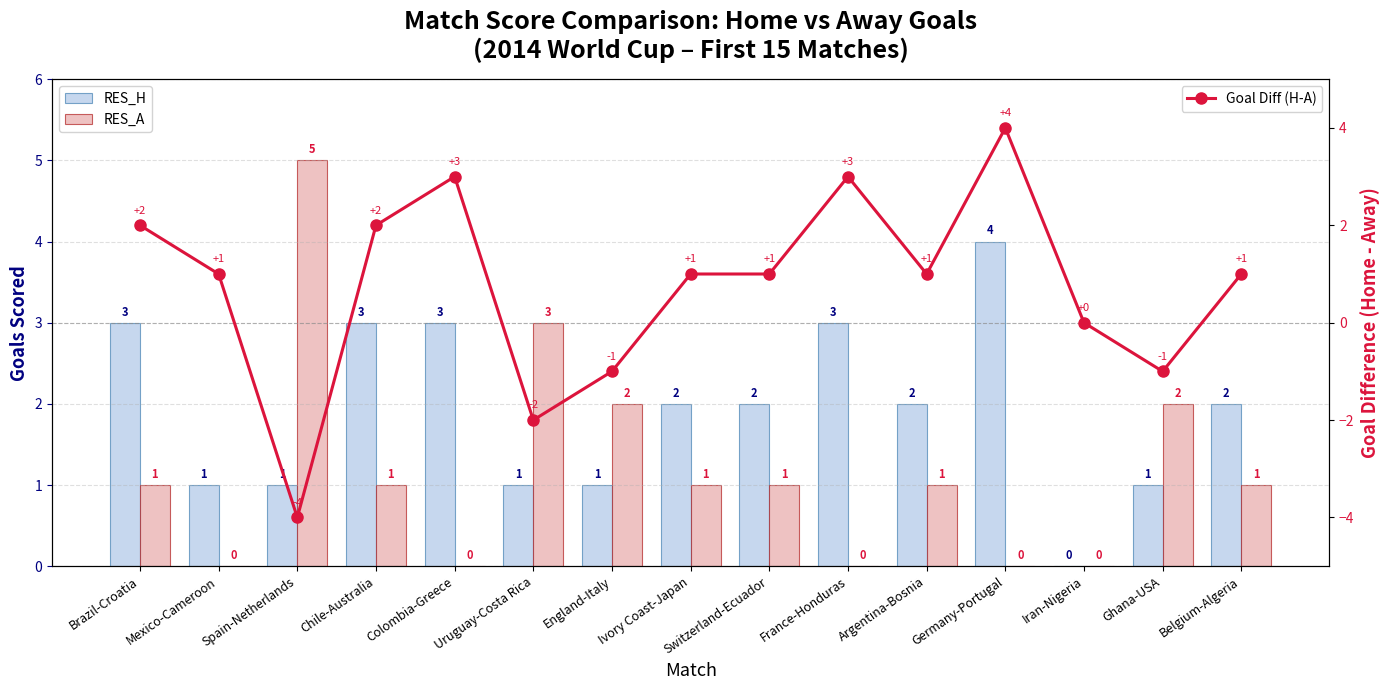

Reading left to right, transcribe all the data shown in this chart.

RES_H: Brazil-Croatia=3	Mexico-Cameroon=1	Spain-Netherlands=1	Chile-Australia=3	Colombia-Greece=3	Uruguay-Costa Rica=1	England-Italy=1	Ivory Coast-Japan=2	Switzerland-Ecuador=2	France-Honduras=3	Argentina-Bosnia=2	Germany-Portugal=4	Iran-Nigeria=0	Ghana-USA=1	Belgium-Algeria=2
RES_A: Brazil-Croatia=1	Mexico-Cameroon=0	Spain-Netherlands=5	Chile-Australia=1	Colombia-Greece=0	Uruguay-Costa Rica=3	England-Italy=2	Ivory Coast-Japan=1	Switzerland-Ecuador=1	France-Honduras=0	Argentina-Bosnia=1	Germany-Portugal=0	Iran-Nigeria=0	Ghana-USA=2	Belgium-Algeria=1
Goal Diff (H-A): Brazil-Croatia=2	Mexico-Cameroon=1	Spain-Netherlands=-4	Chile-Australia=2	Colombia-Greece=3	Uruguay-Costa Rica=-2	England-Italy=-1	Ivory Coast-Japan=1	Switzerland-Ecuador=1	France-Honduras=3	Argentina-Bosnia=1	Germany-Portugal=4	Iran-Nigeria=0	Ghana-USA=-1	Belgium-Algeria=1